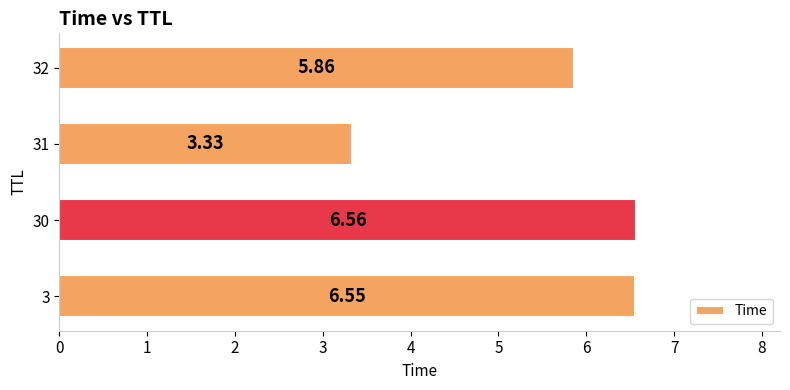

Which has a higher value, 3 or 30?

30